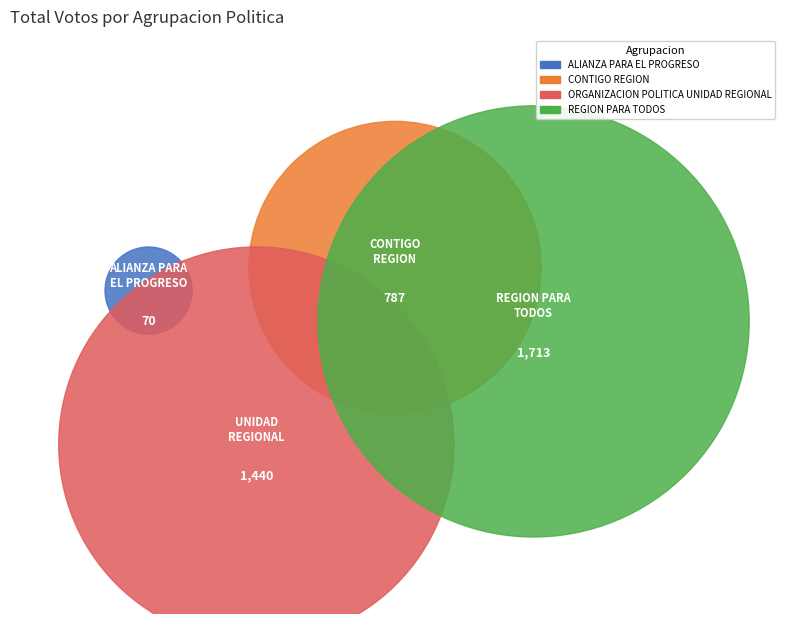

Do CONTIGO REGION and ALIANZA PARA EL PROGRESO together represent more than half of the pie?

No